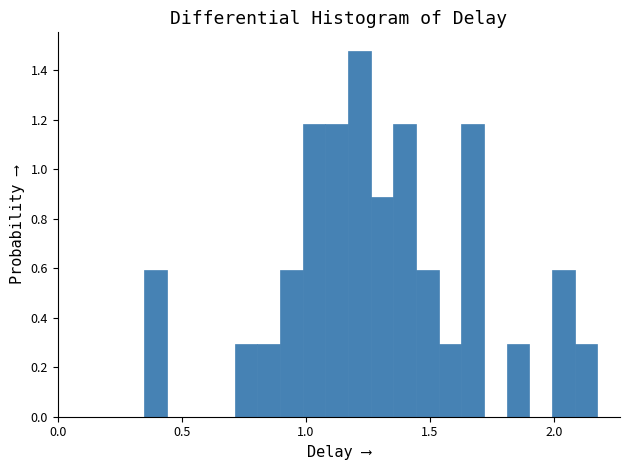

Around what value on the x-axis is the tallest bar? Give the approximate position of its centre, as read against the axis.

1.20